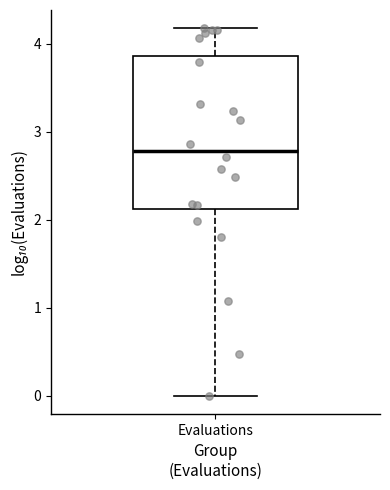

Where is the lower edge of the box for Evaluations on the y-axis? The values are not printed on the chart, so give them approximately, as read against the axis.

2.1